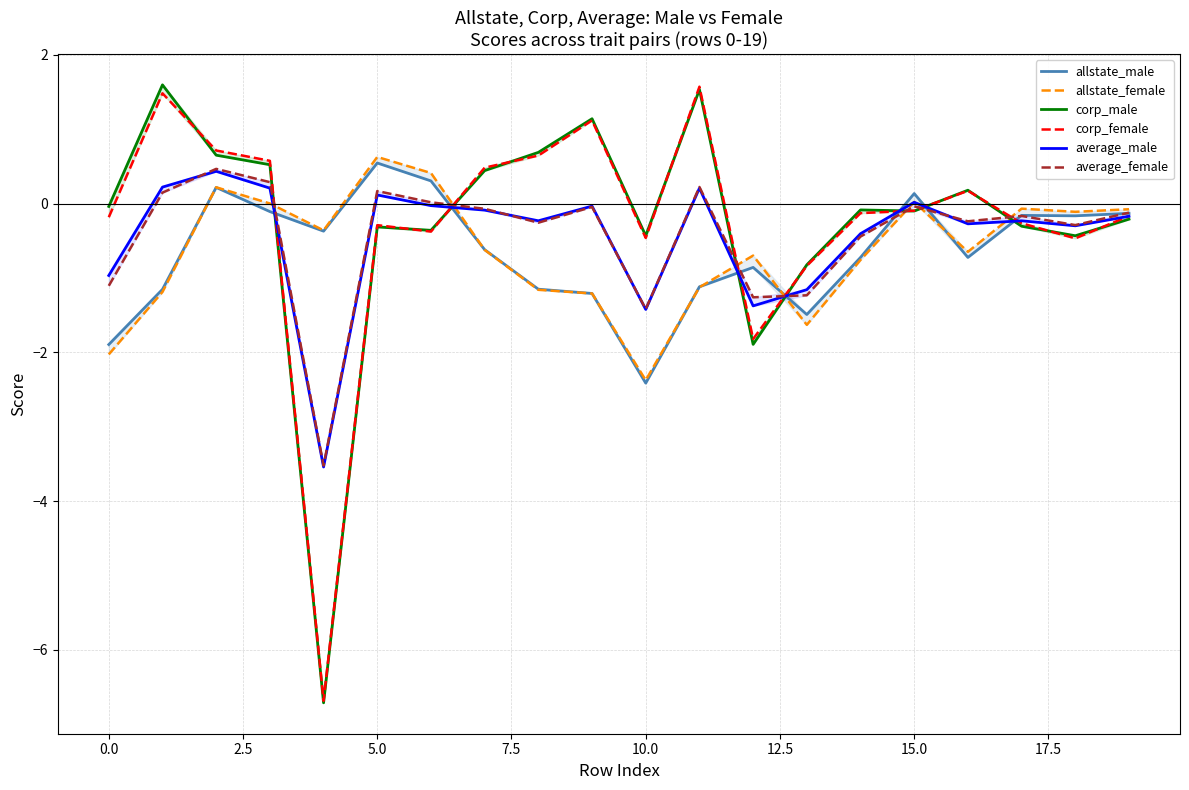

How many positive values does the average_male series have?

6